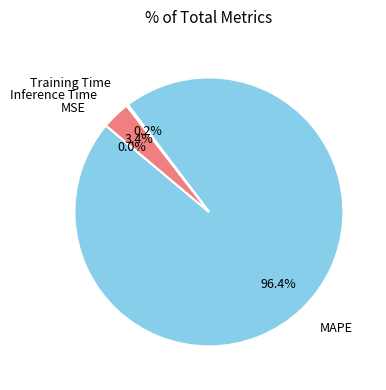

What is the majority slice?

MAPE